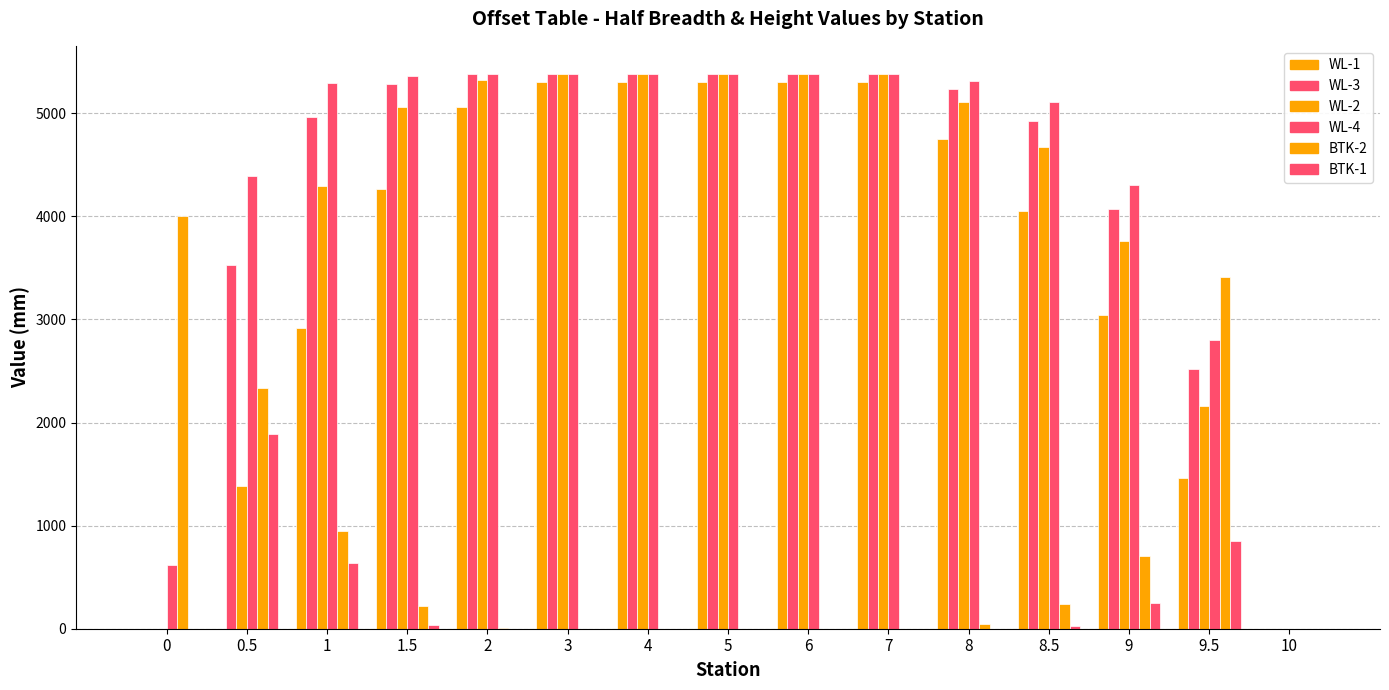

What value does the WL-4 series have at 0?

617.2